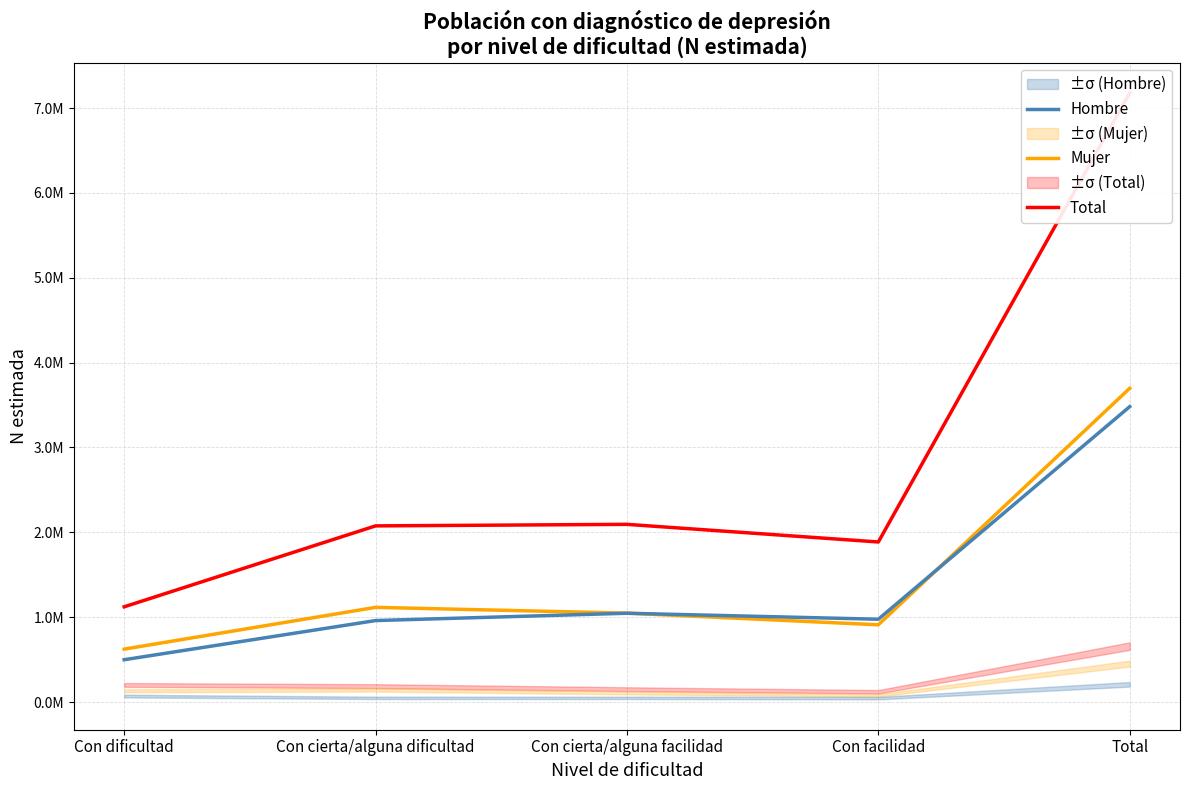

Reading left to right, extract all data points from this chart.

Total: 1122320	2075986	2094121	1886274	7178701
Mujer: 623580	1115849	1047642	910345	3697416
Hombre: 498739	960137	1046479	975929	3481284